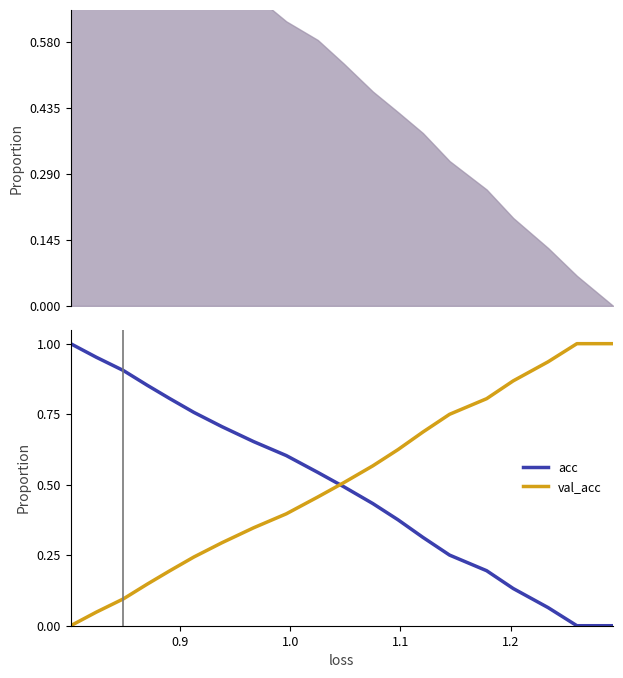

Is the value of val_acc at 14 greater than the value of acc at 1.1?

Yes